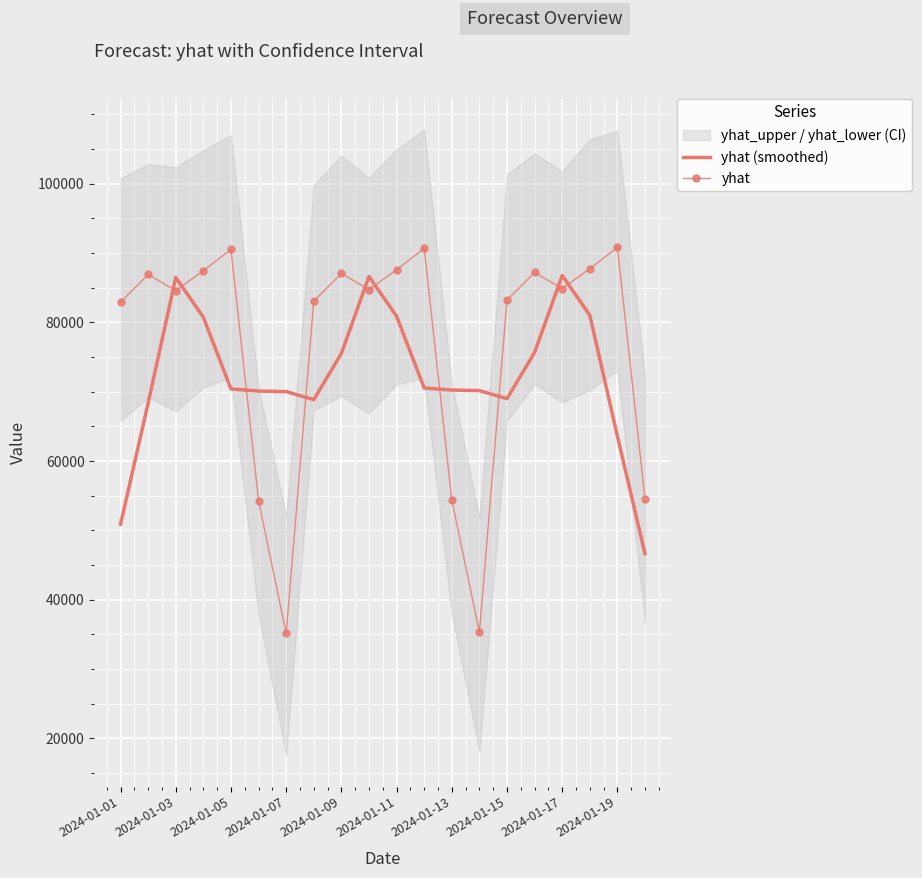

Which series ends up on top after the final intersection of yhat (smoothed) and yhat?

yhat